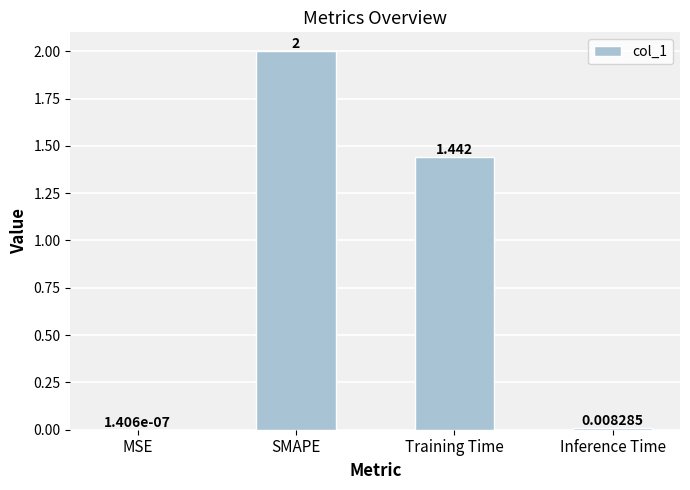

Which category has the highest value across all series?

SMAPE